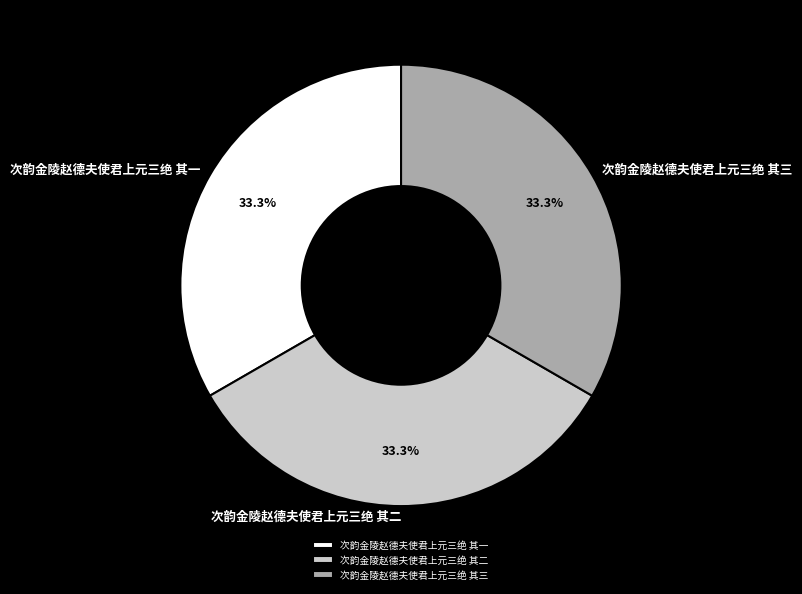

Does any single category account for the majority?

No